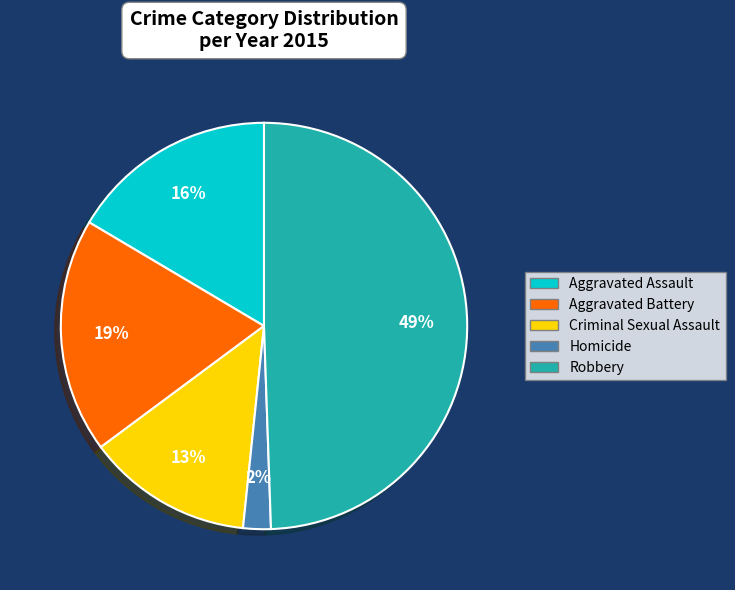

Which has a higher value, Aggravated Assault or Aggravated Battery?

Aggravated Battery